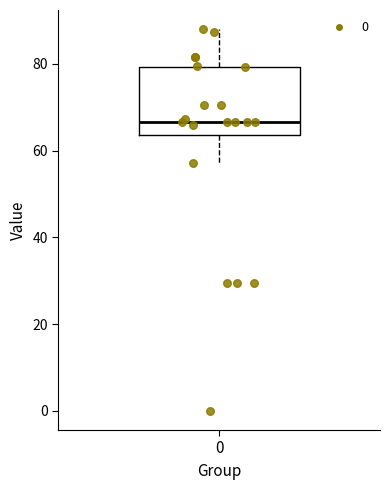

Where does the upper whisker of the box at x = 0 end on the y-axis? The values are not printed on the chart, so give them approximately, as read against the axis.

88